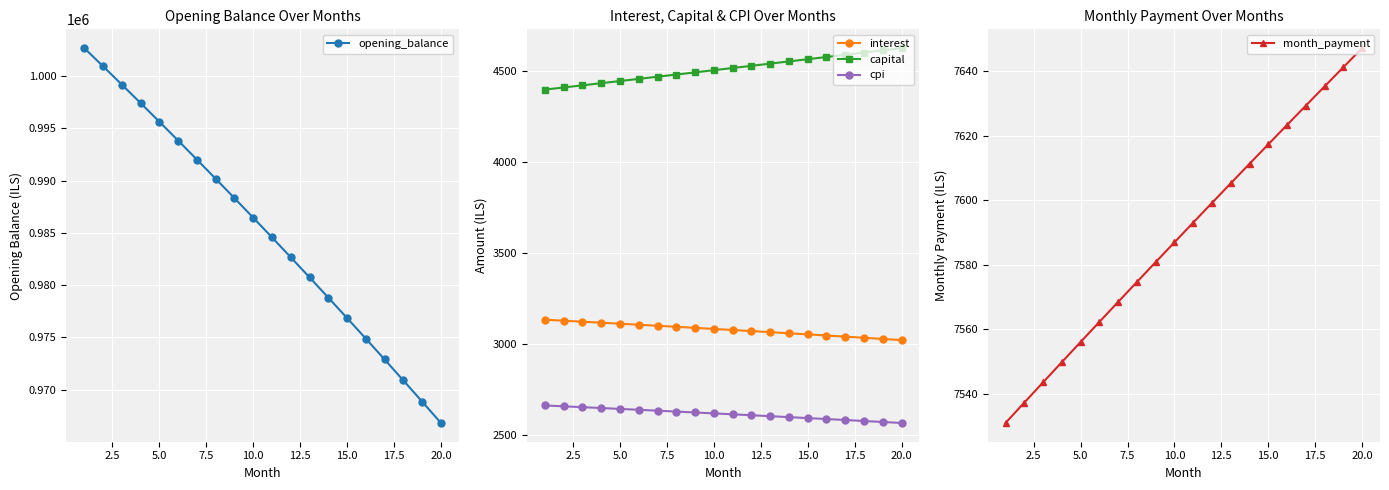

List the series in order of their peak value, lowest first.

cpi, interest, capital, month_payment, opening_balance